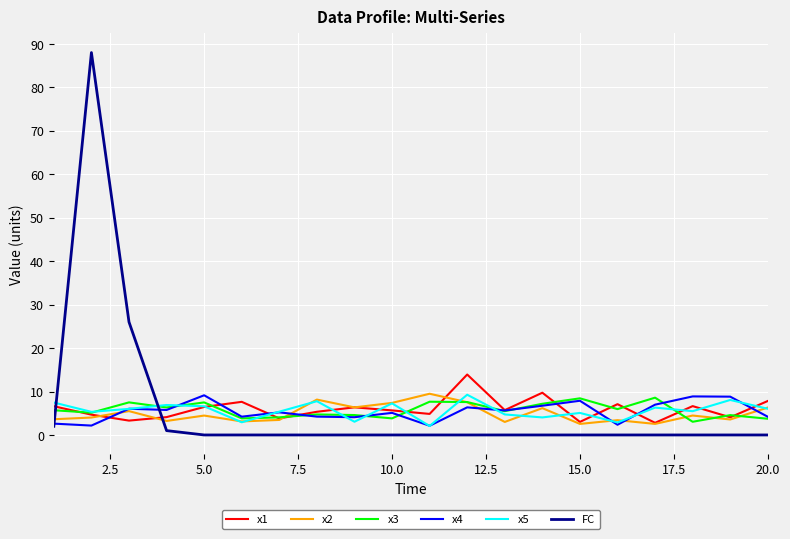

What is the maximum value for FC?

88.0